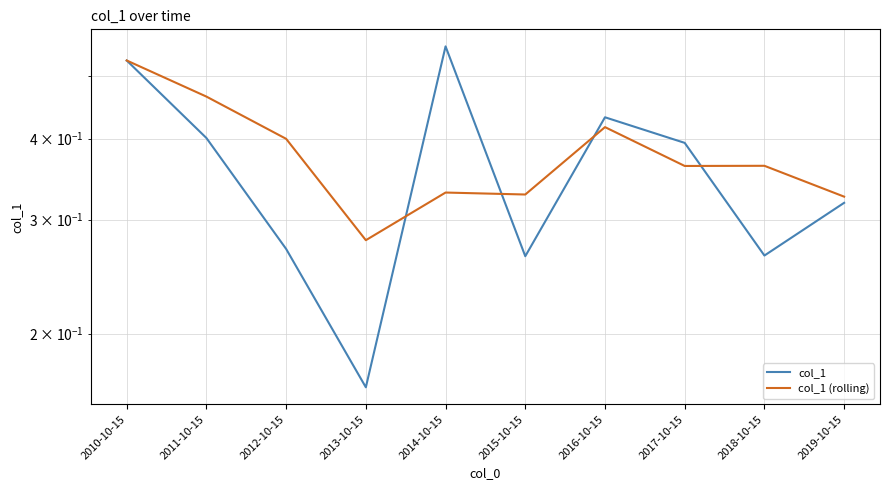

Between 2011-10-15 and 2014-10-15, which series saw the biggest shift?

col_1